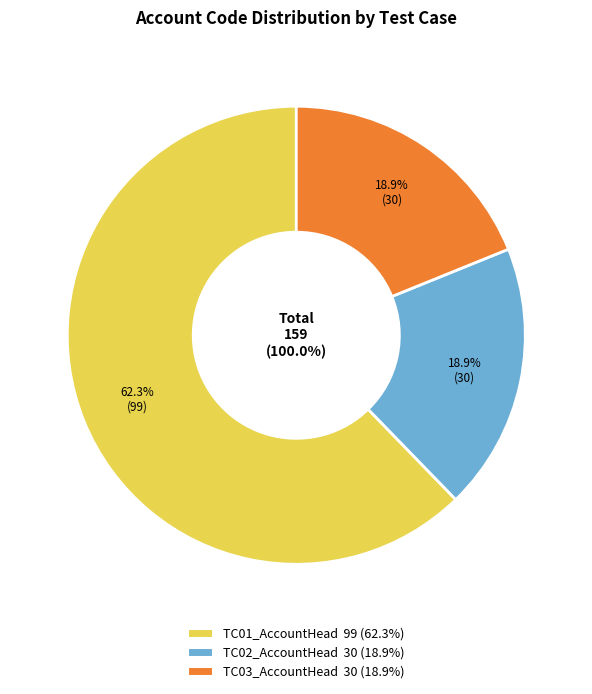

What percentage is the TC02_AccountHead slice, to the nearest percent?

19%